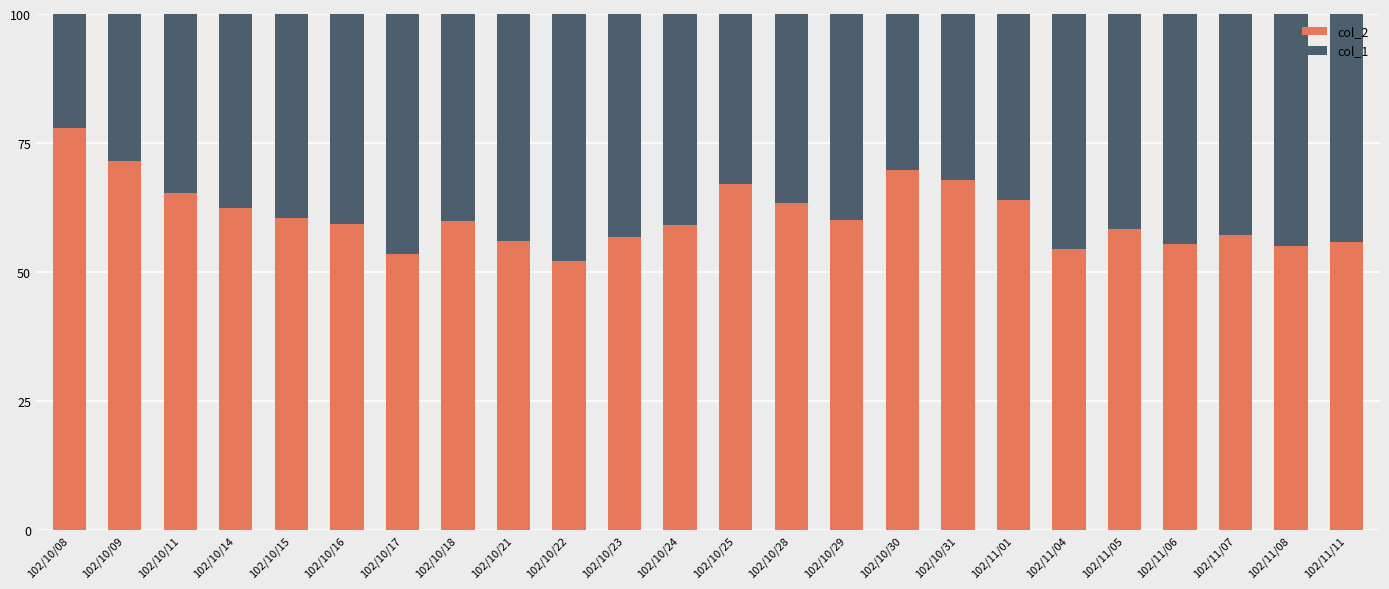

What is the maximum value for col_2?

78.0